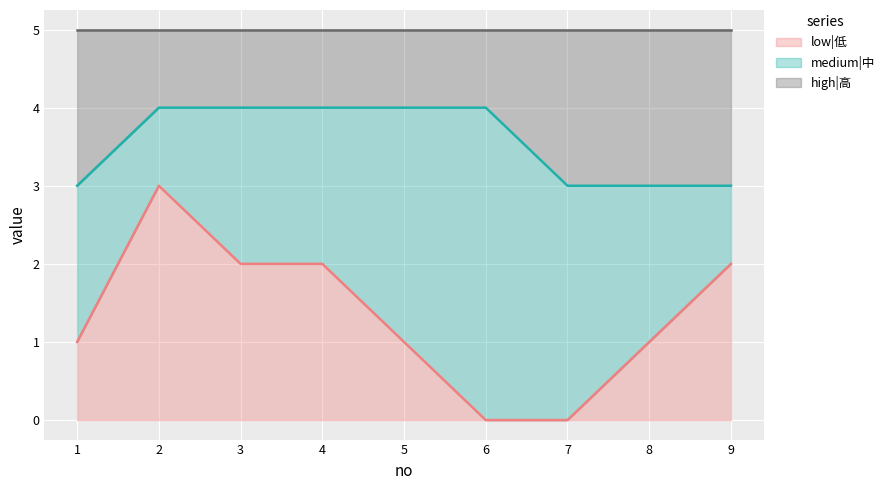

What is the value of the high|高 point at the 6th from the left?

5